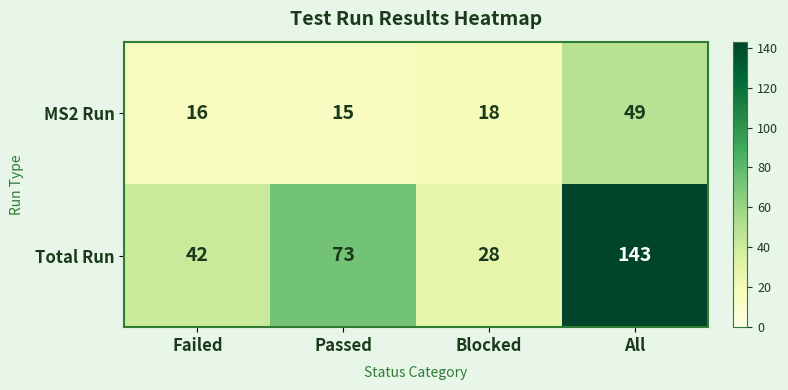

How many data points does each series have?

4